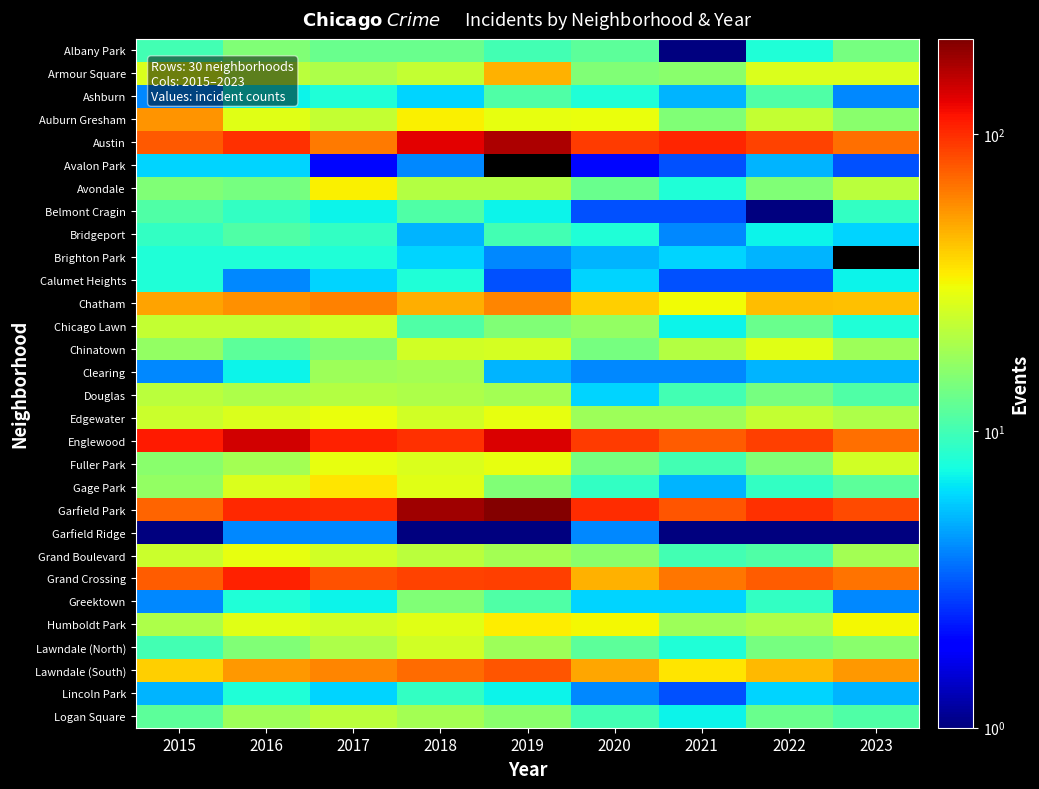

List the series in order of their peak value, lowest first.

Garfield Ridge, Avalon Park, Brighton Park, Calumet Heights, Lincoln Park, Ashburn, Belmont Cragin, Bridgeport, Albany Park, Greektown, Clearing, Douglas, Logan Square, Chicago Lawn, Lawndale (North), Chinatown, Fuller Park, Grand Boulevard, Edgewater, Avondale, Humboldt Park, Gage Park, Armour Square, Auburn Gresham, Chatham, Lawndale (South), Grand Crossing, Englewood, Austin, Garfield Park